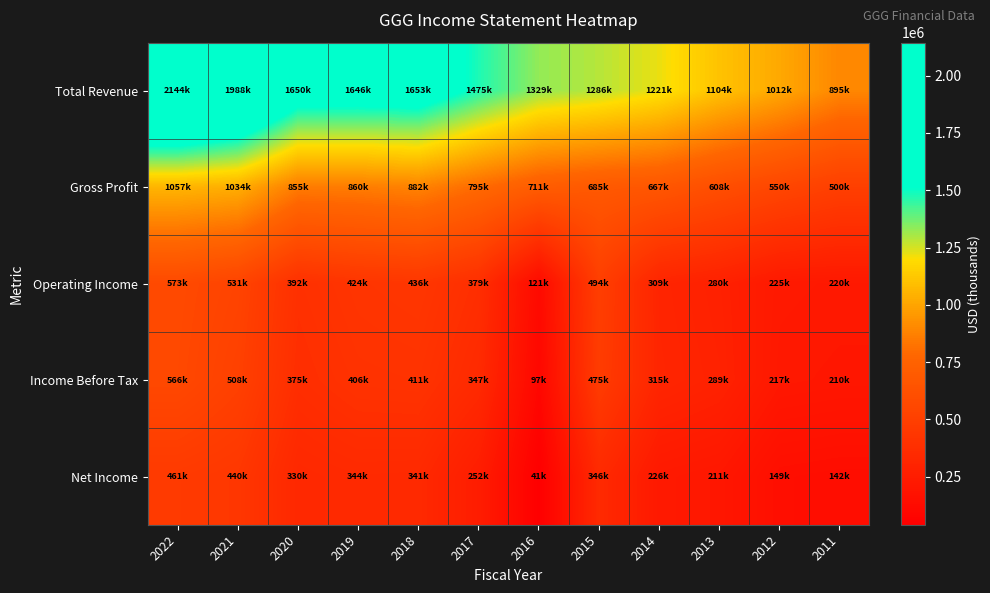

Rank the series at 2017 from highest to lowest value.

Total Revenue, Gross Profit, Operating Income, Income Before Tax, Net Income